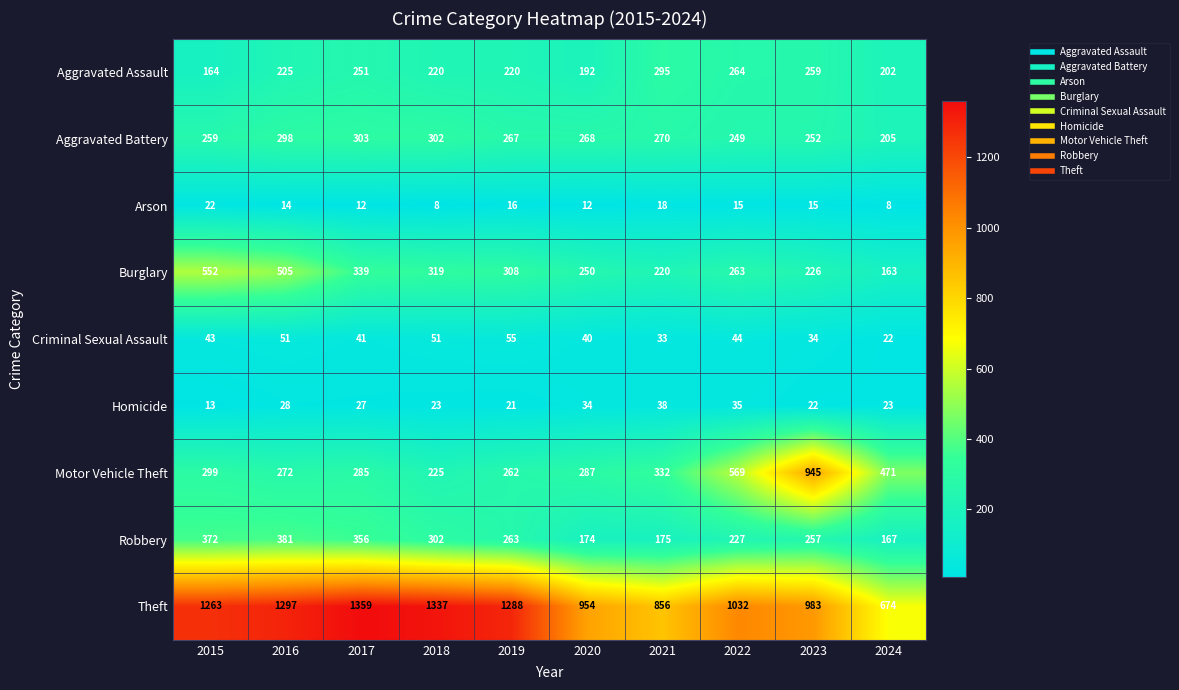

What is the approximate value of Arson at 2015, to the nearest 10?

20